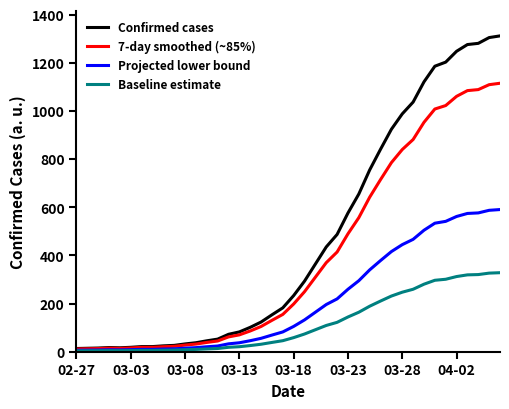

List the series in order of their peak value, lowest first.

Baseline estimate, Projected lower bound, 7-day smoothed (~85%), Confirmed cases